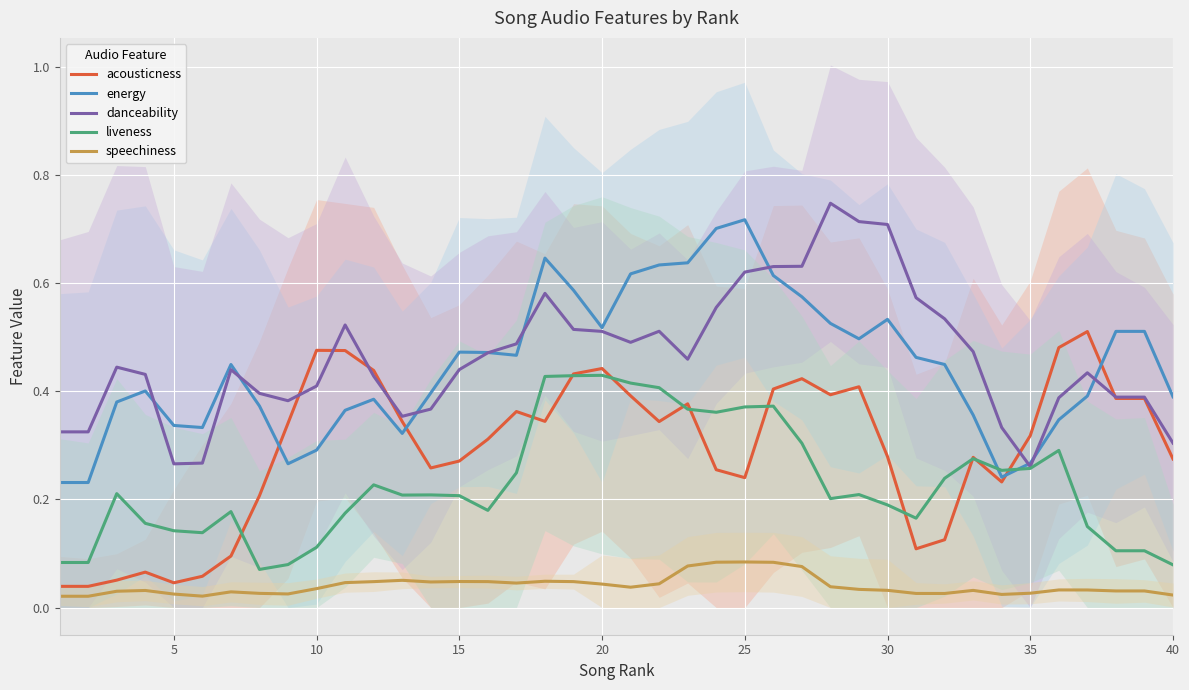

In liveness, how many points are higher than both neighbors (excluding endpoints)?

9